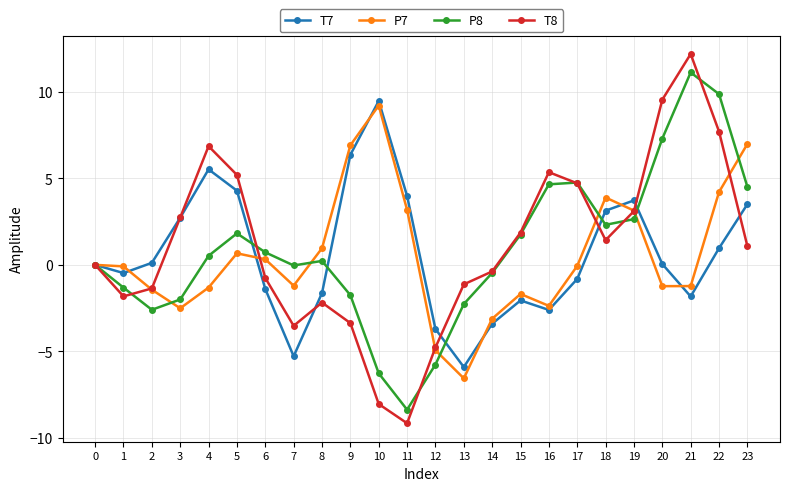

True or false: T7 and P7 intersect in this chart.

True